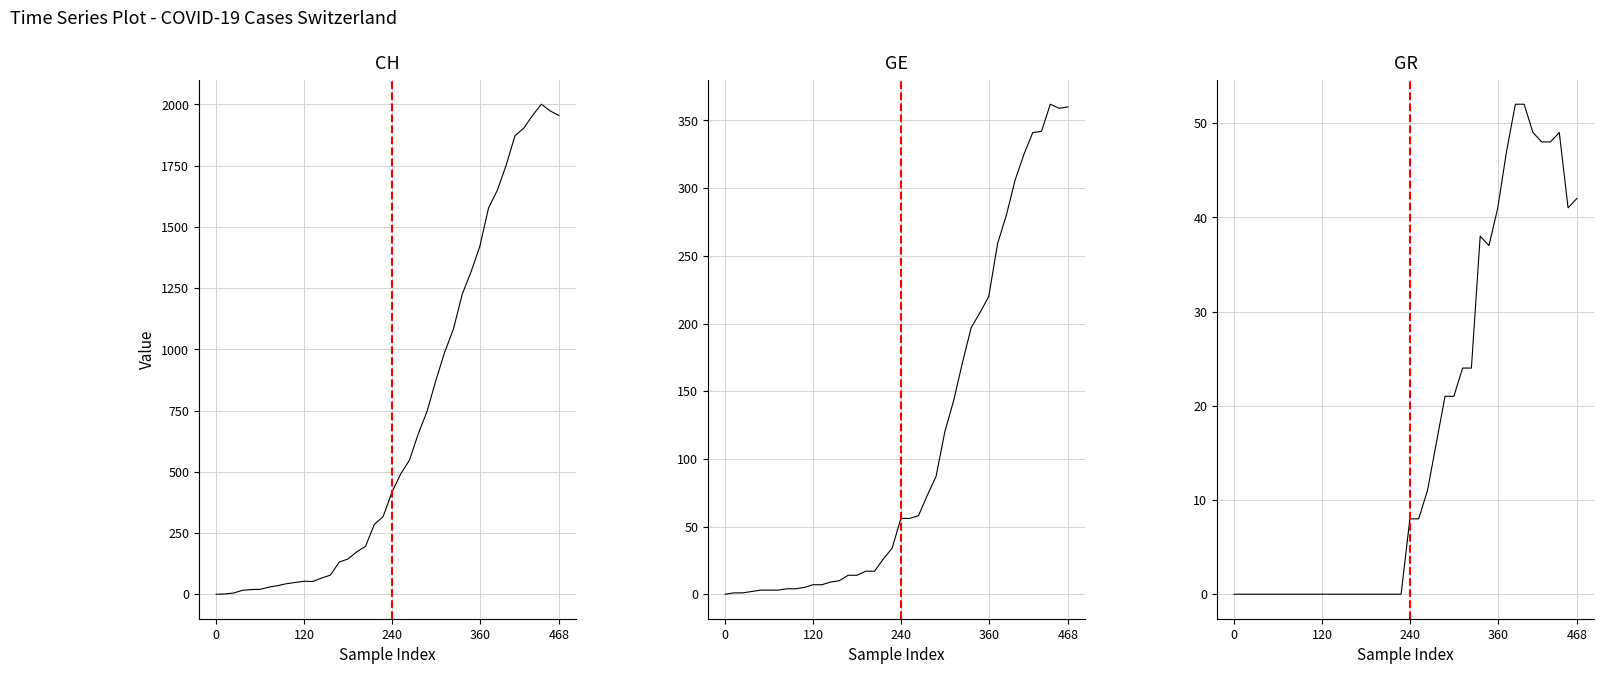

How many distinct data groups are displayed?

3